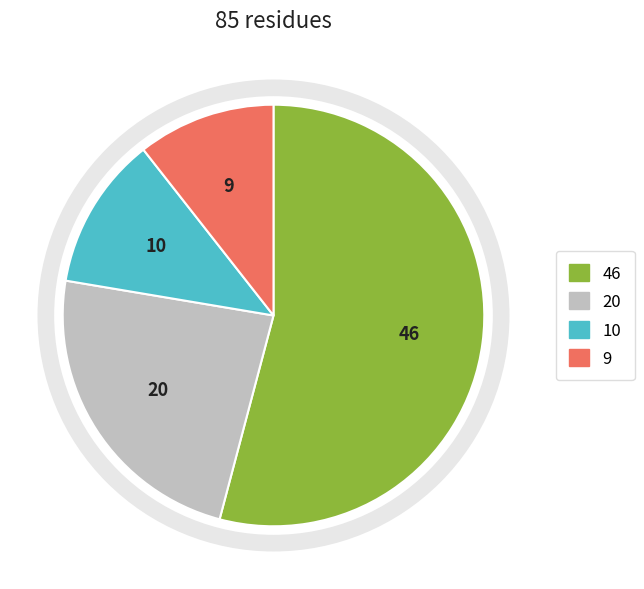

Is there any slice that represents more than half of the pie?

Yes